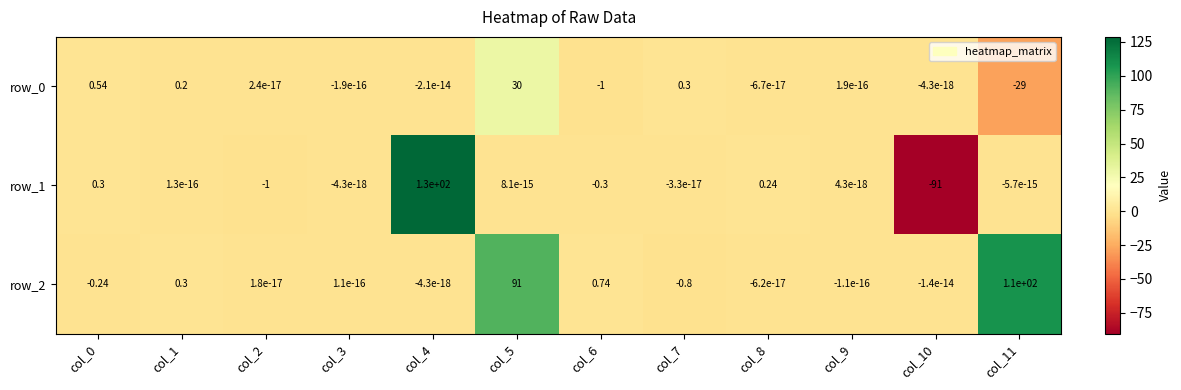

How many distinct data groups are displayed?

3